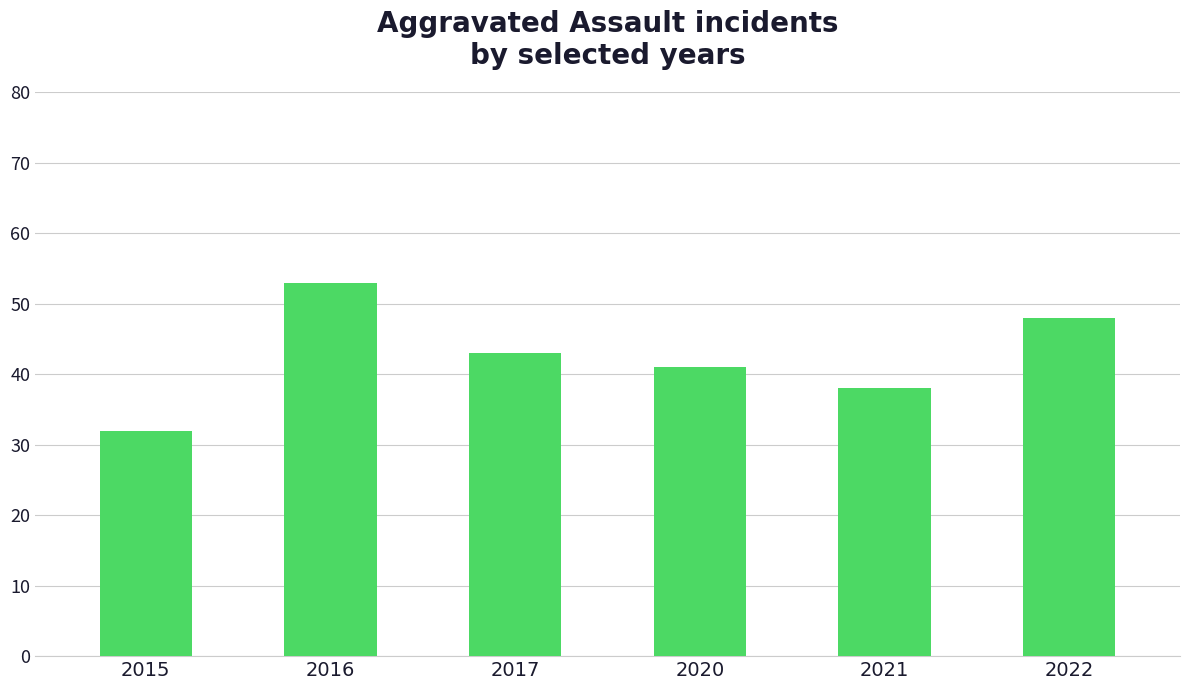

How many values are below 43?

3